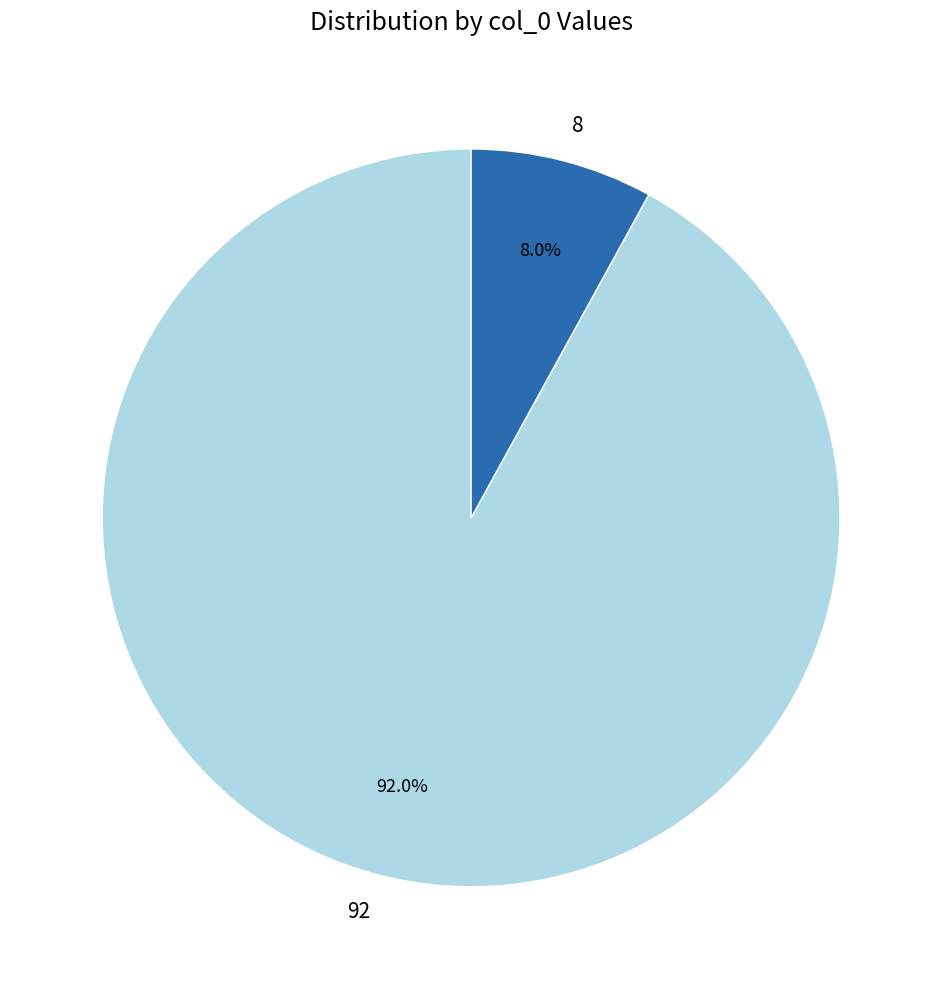

What percentage do 8 and 92 together represent?

100.0%